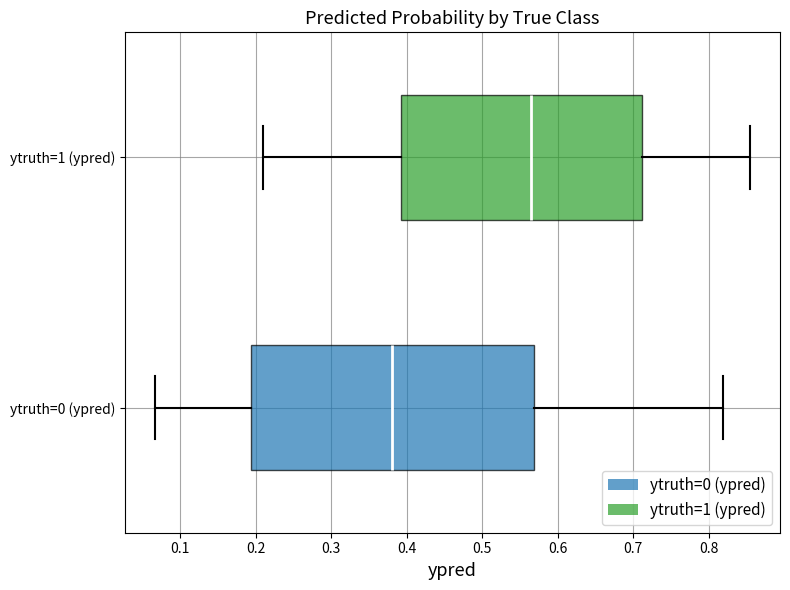

Comparing the boxes themselves (not the whiskers), which one is the widest?

ytruth=0 (ypred)